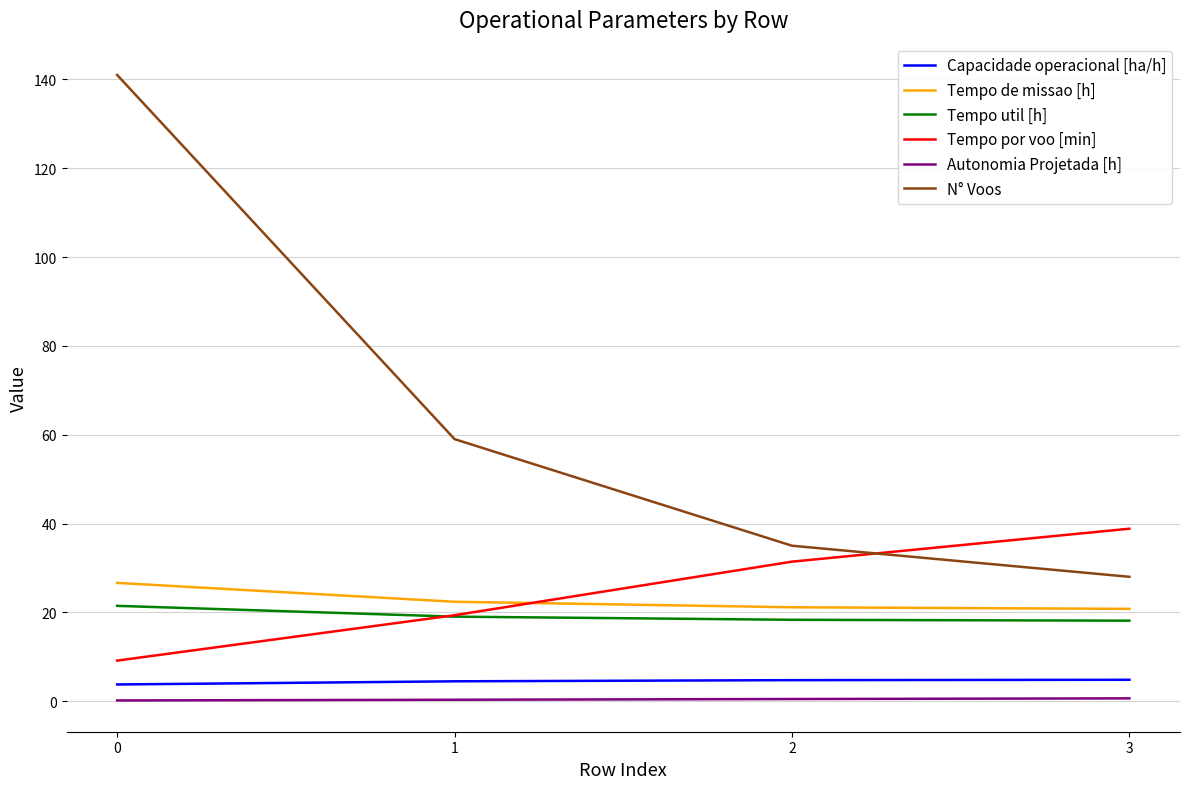

Which series has the widest spread of values?

N° Voos